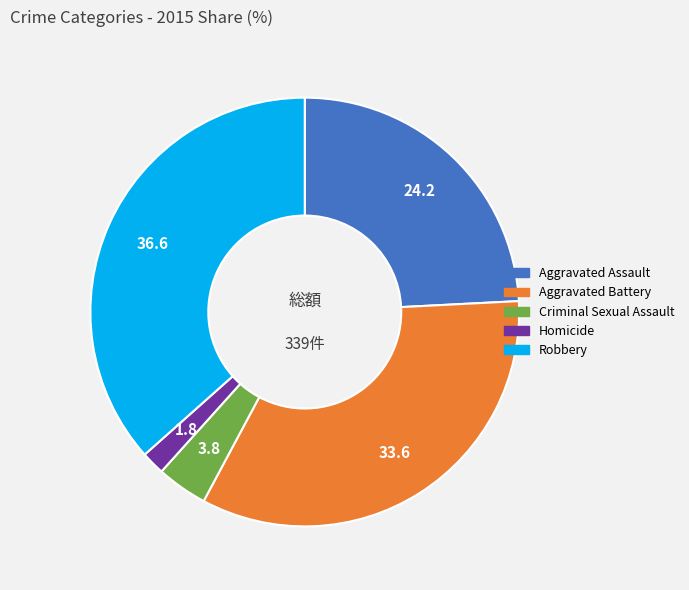

True or false: Robbery accounts for 31% of the total.

False